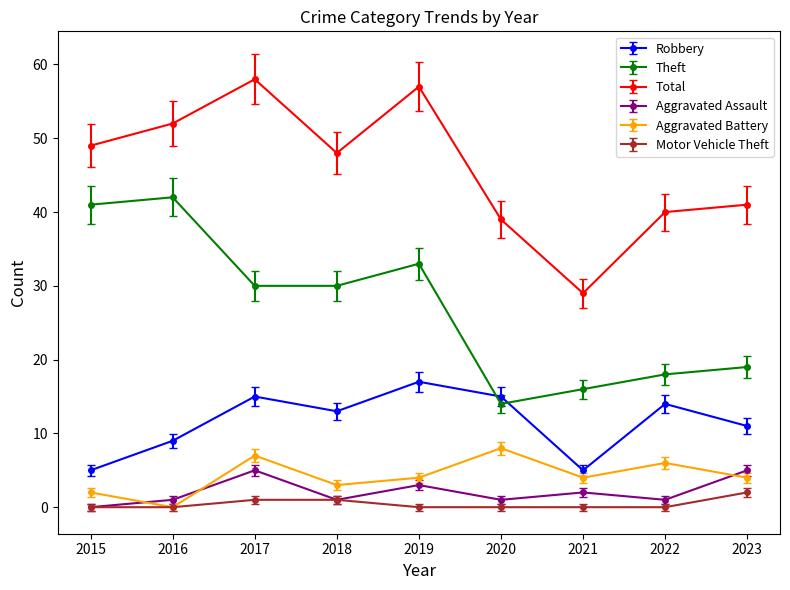

Is this an area chart (filled region under the line)?

No